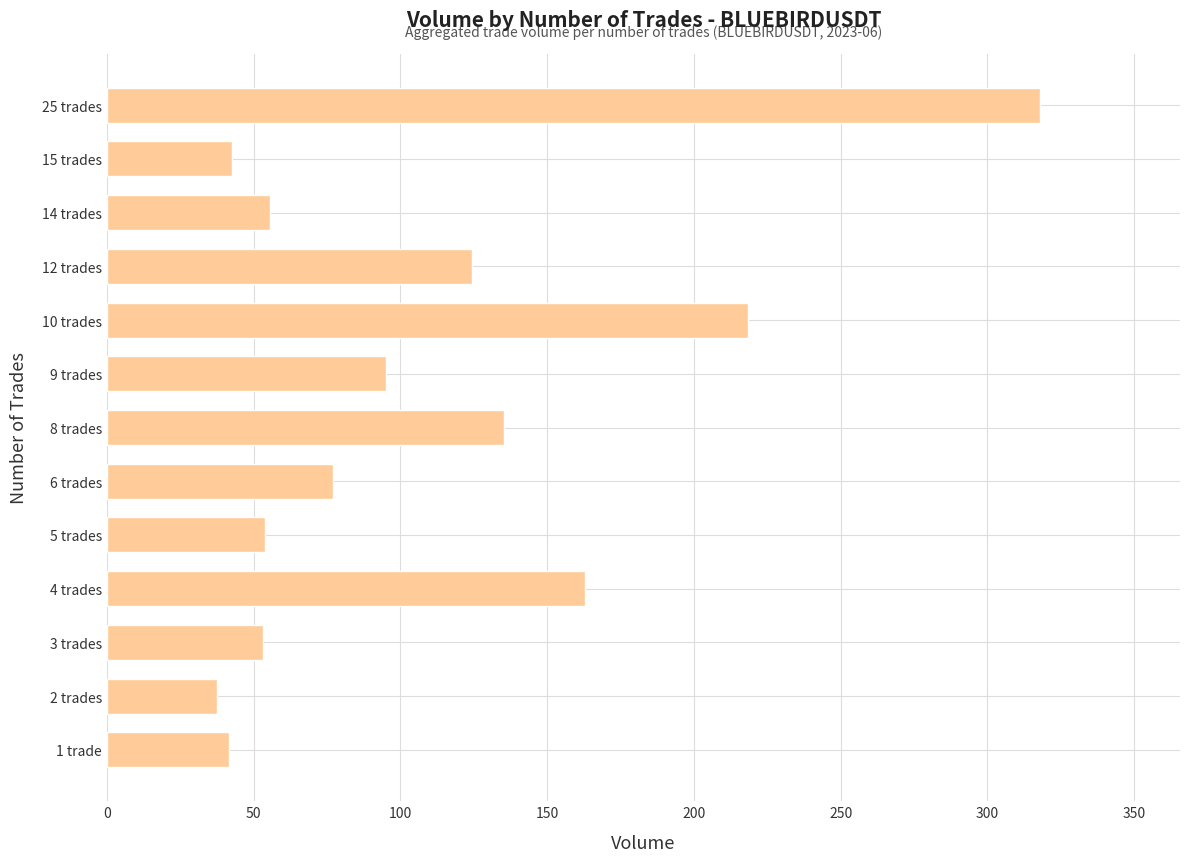

Which category has the highest value across all series?

25 trades